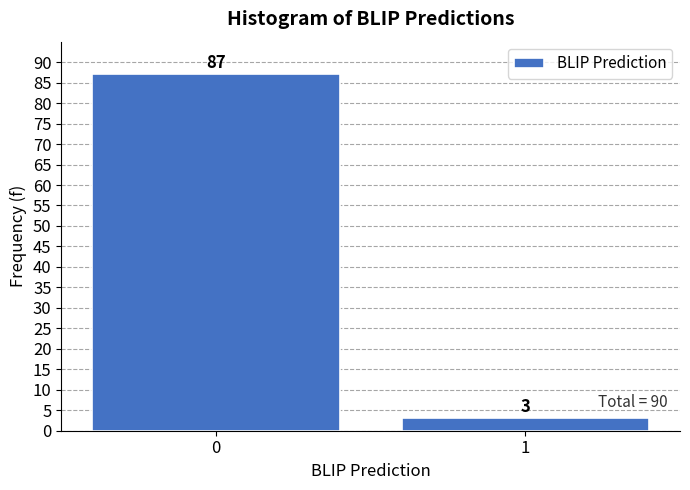

Reading left to right, list all the values displayed in this chart.

0=87	1=3